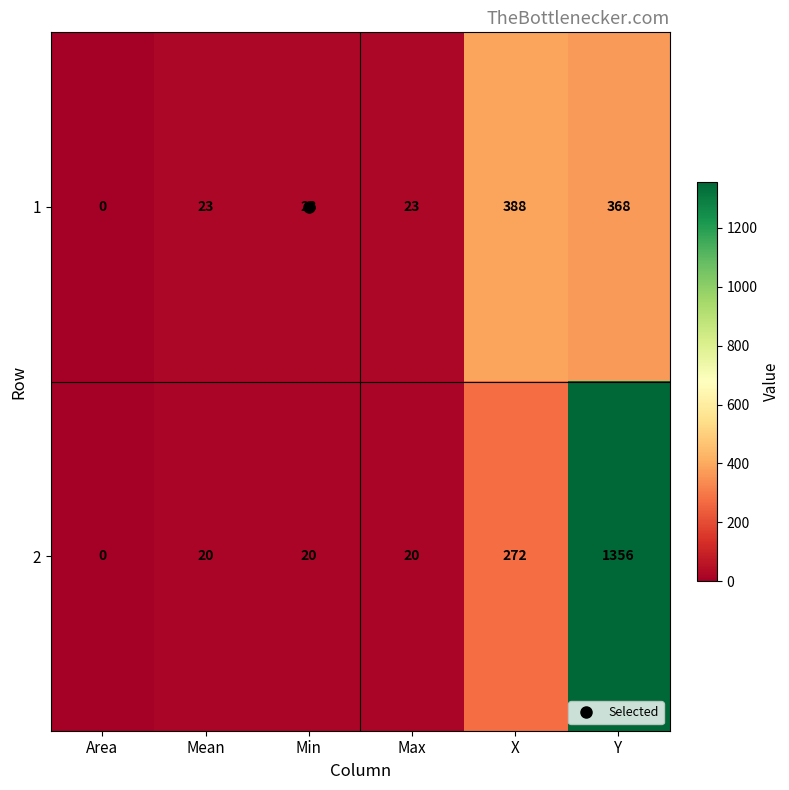

The value of 1 at Min is 41. True or false?

False